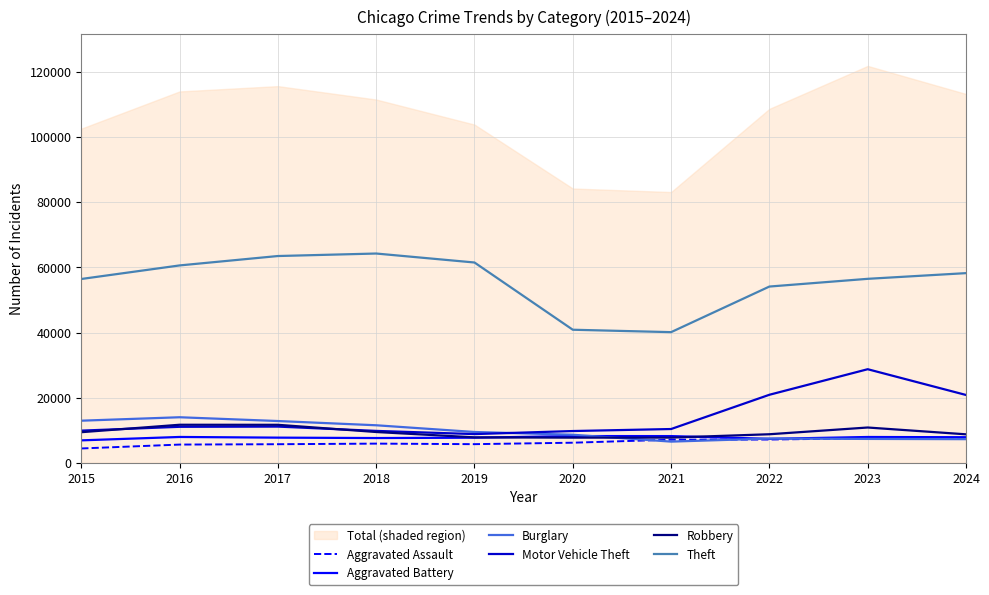

Which category has the highest value across all series?

2018